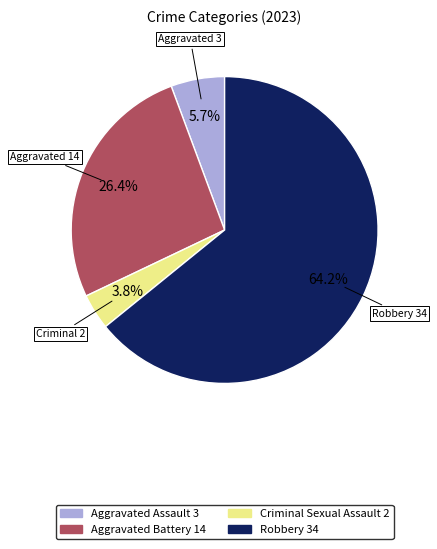

Is there any slice that represents more than half of the pie?

Yes